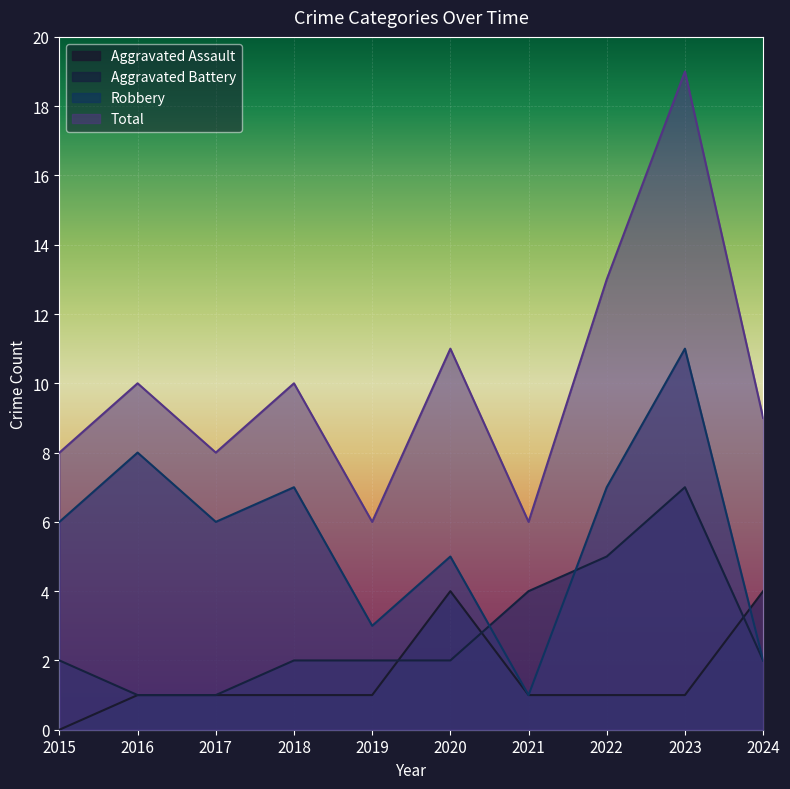

Which category has the highest value in the Aggravated Assault series?

2020